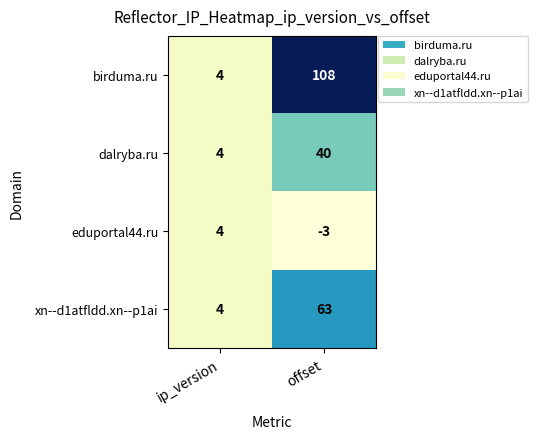

What is the sum of the birduma.ru values at ip_version and offset?

112